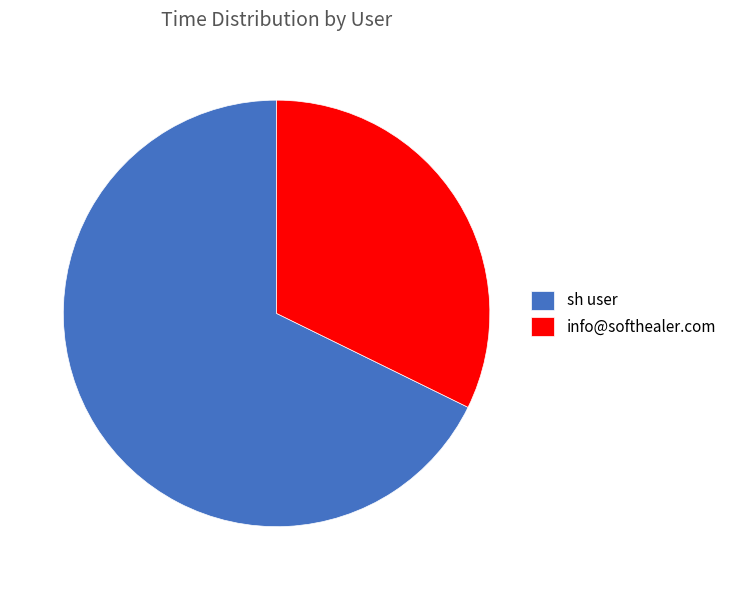

How many slices are in this pie chart?

2